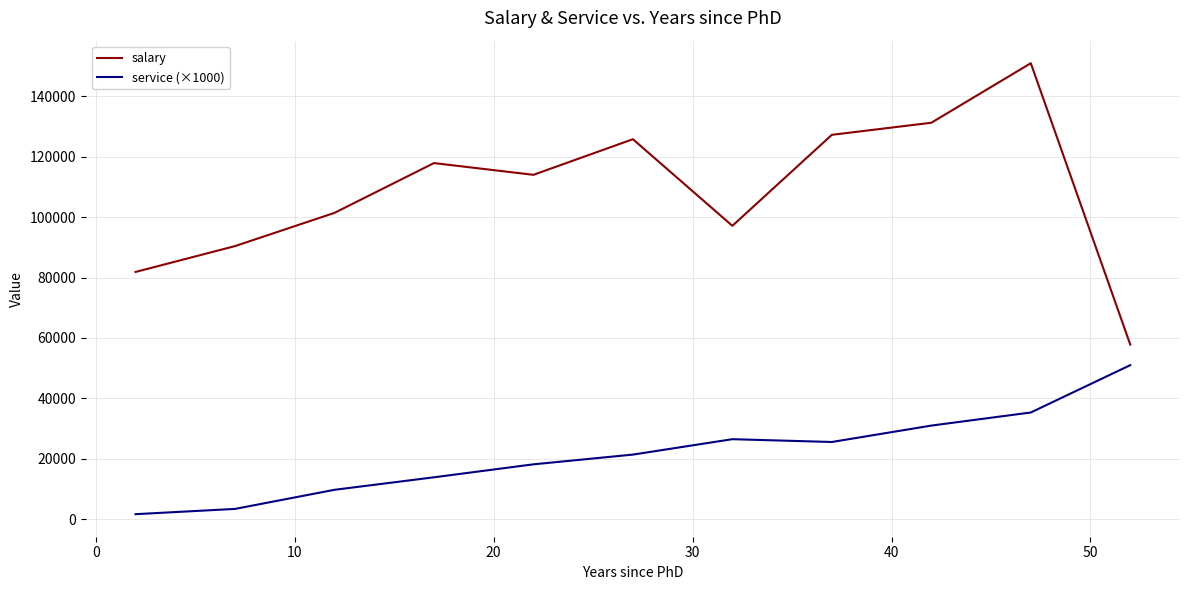

How many lines are shown in the chart?

2